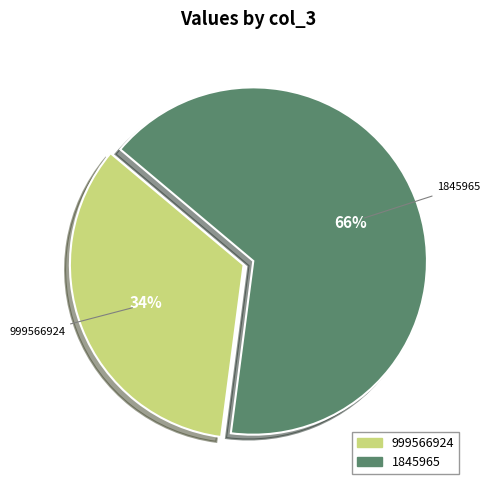

Between 999566924 and 1845965, which is larger?

1845965